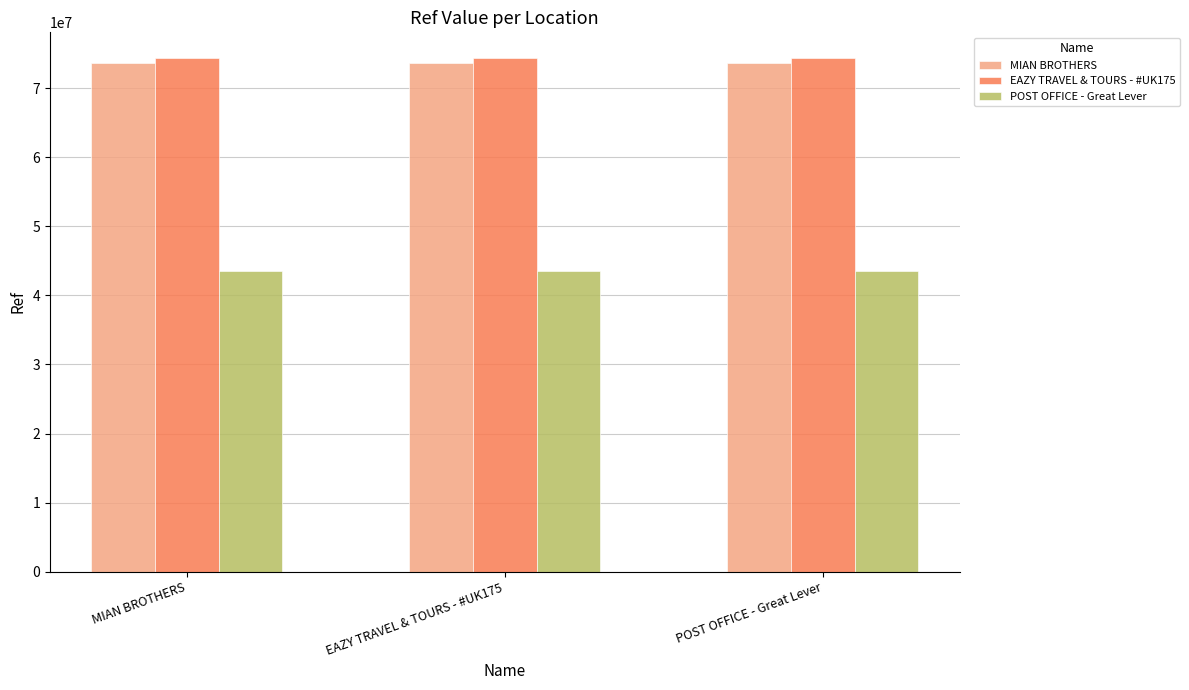

Reading right to left, transcribe all the data shown in this chart.

MIAN BROTHERS: 73706182	73706182	73706182
EAZY TRAVEL & TOURS - #UK175: 74362693	74362693	74362693
POST OFFICE - Great Lever: 43532535	43532535	43532535